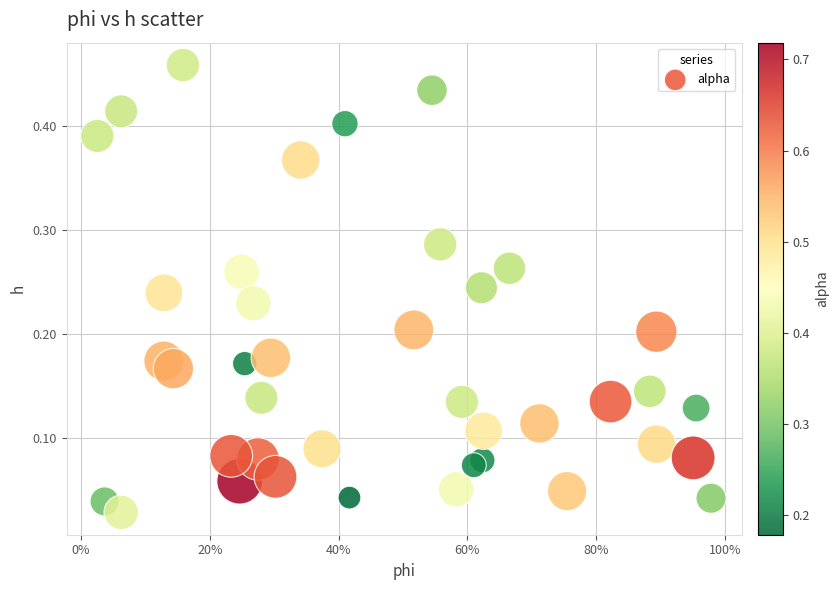

What is the range of X values (max minus min)?

1.0